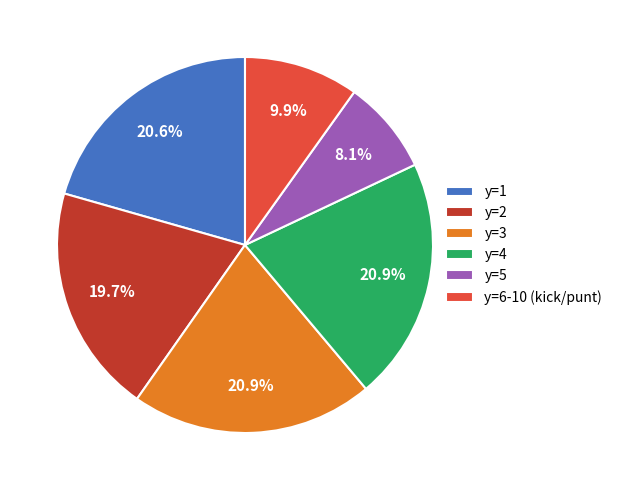

Is y=4 the majority of the pie?

No